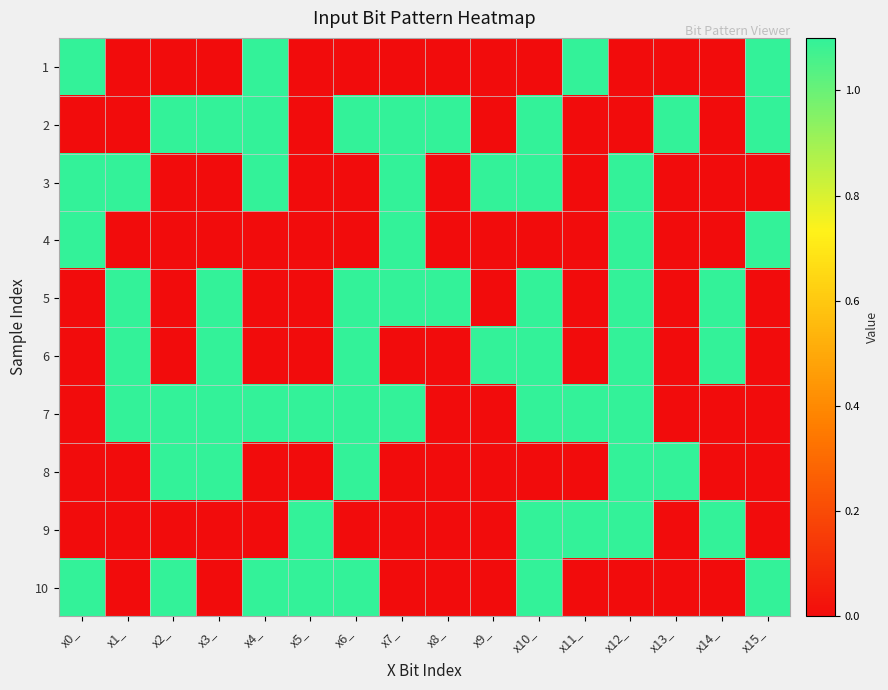

Which label corresponds to the smallest value in the chart?

x1_